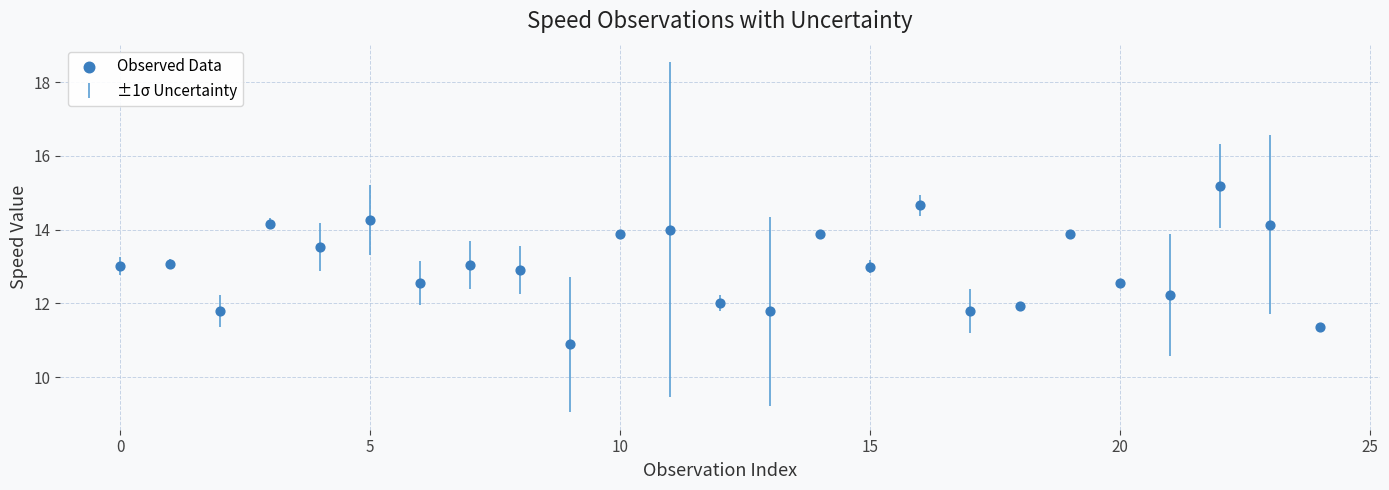

What is the range of Y values (max minus min)?

4.3